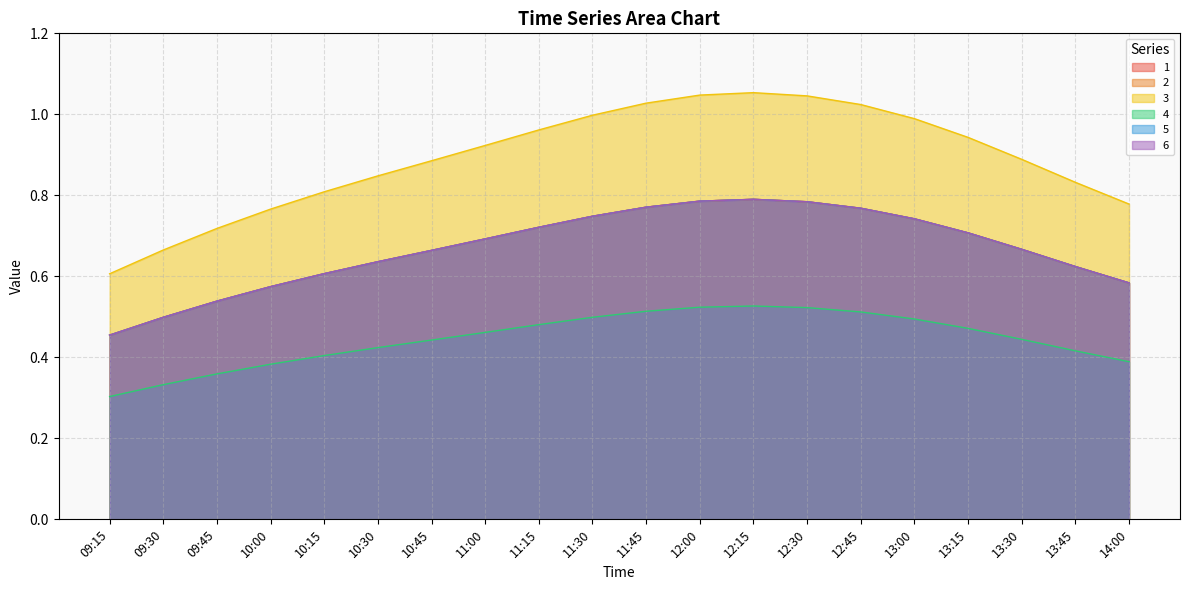

At which label does 6 reach its peak?

12:15